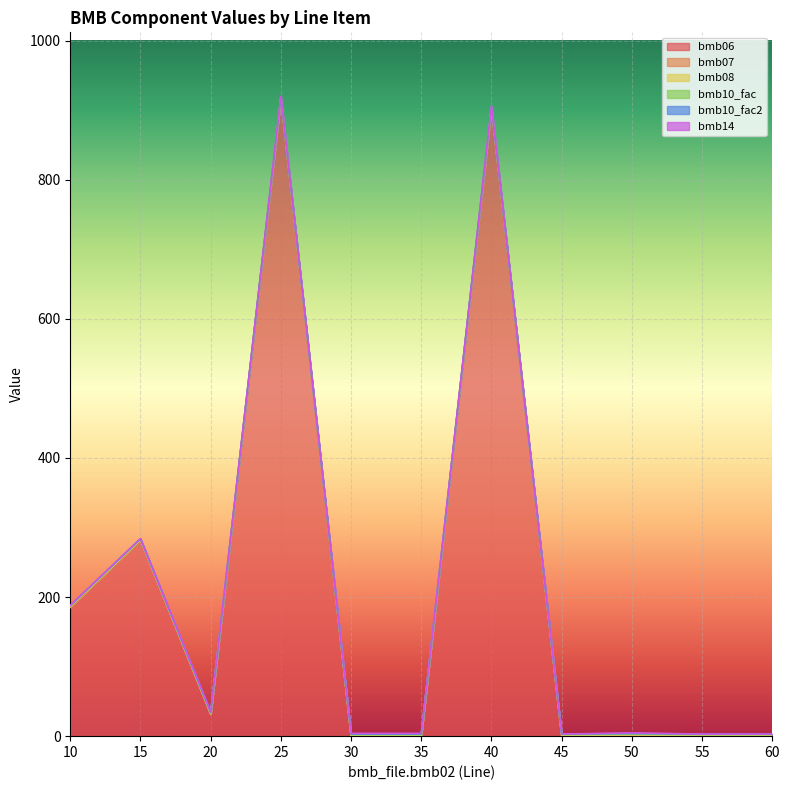

True or false: bmb10_fac2 and bmb07 cross at least once.

False